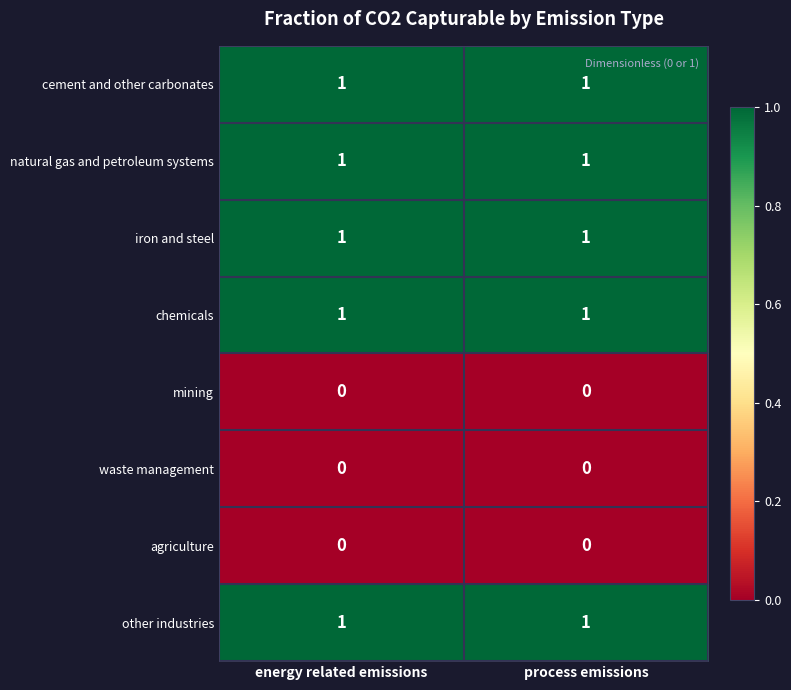

What is the greatest value displayed?

1